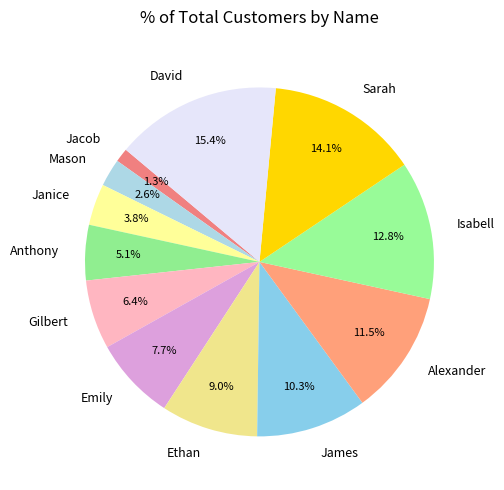

To the nearest percent, what is the average slice percentage?

8%